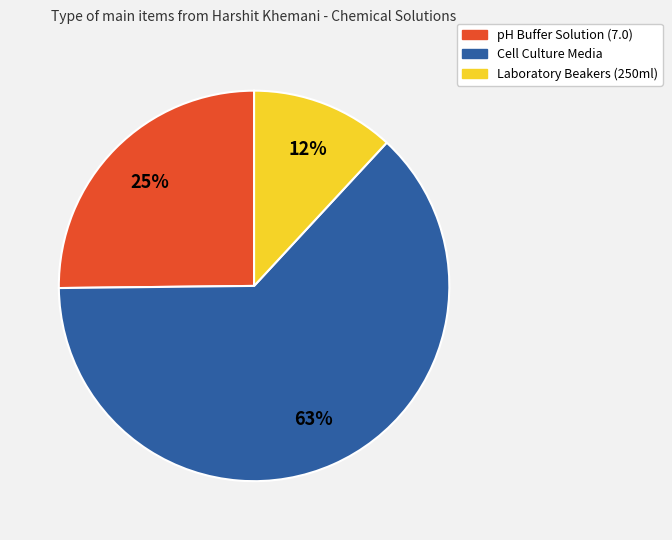

Rank the categories by value from lowest to highest.

Laboratory Beakers (250ml), pH Buffer Solution (7.0), Cell Culture Media